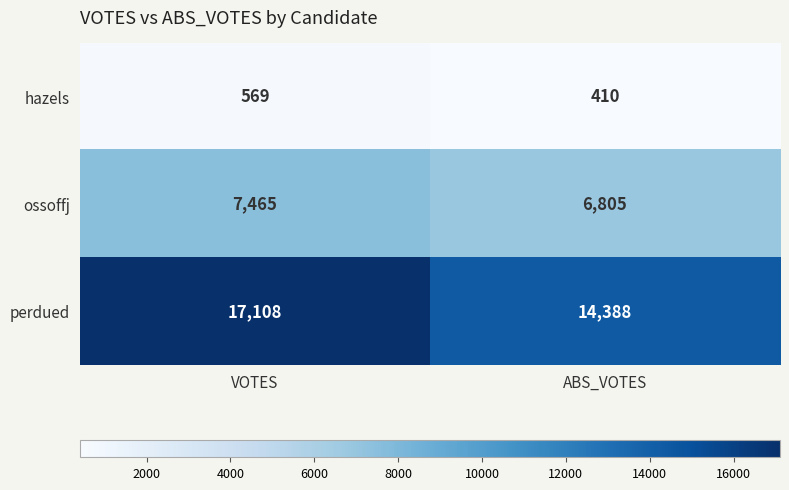

At ABS_VOTES, list the series in order from largest to smallest.

perdued, ossoffj, hazels